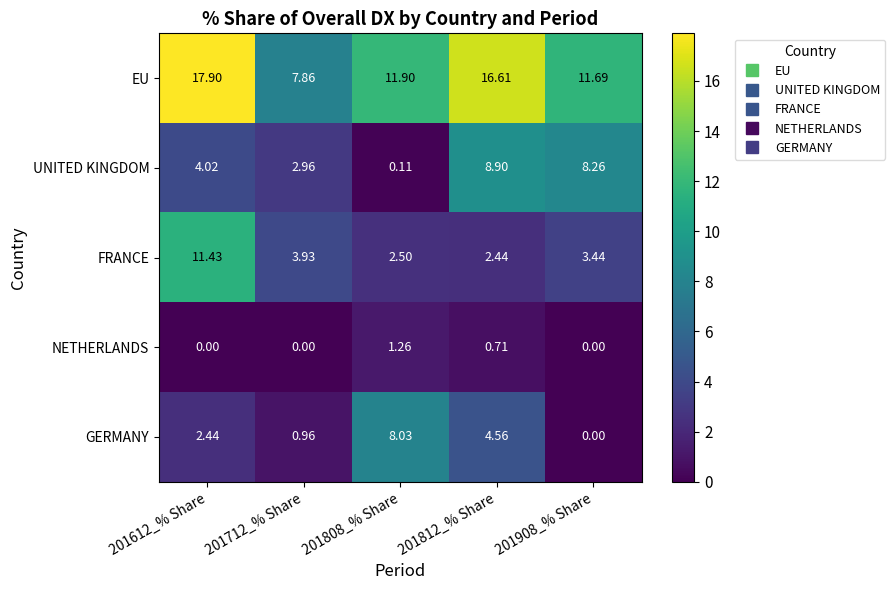

Between 201808_% Share and 201812_% Share, which series saw the biggest shift?

UNITED KINGDOM